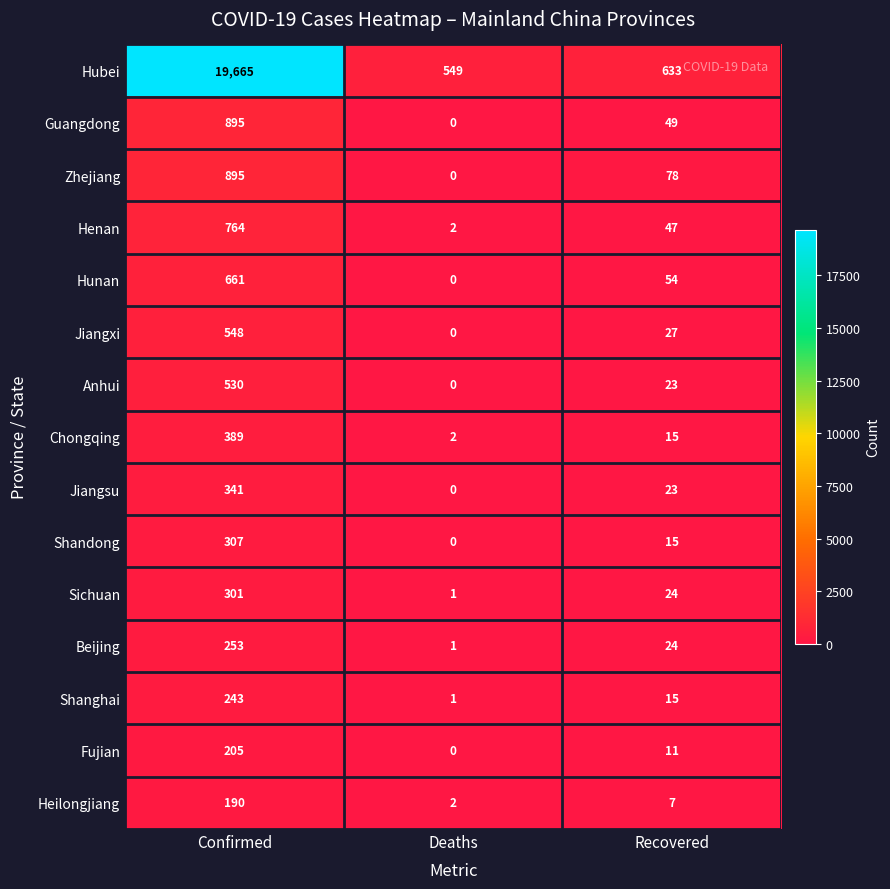

True or false: Jiangsu has a value of 341 at Confirmed.

True